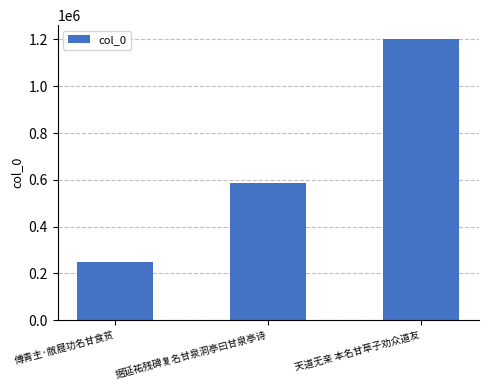

What position from the right is 傅青主·敝屣功名甘食贫?

3